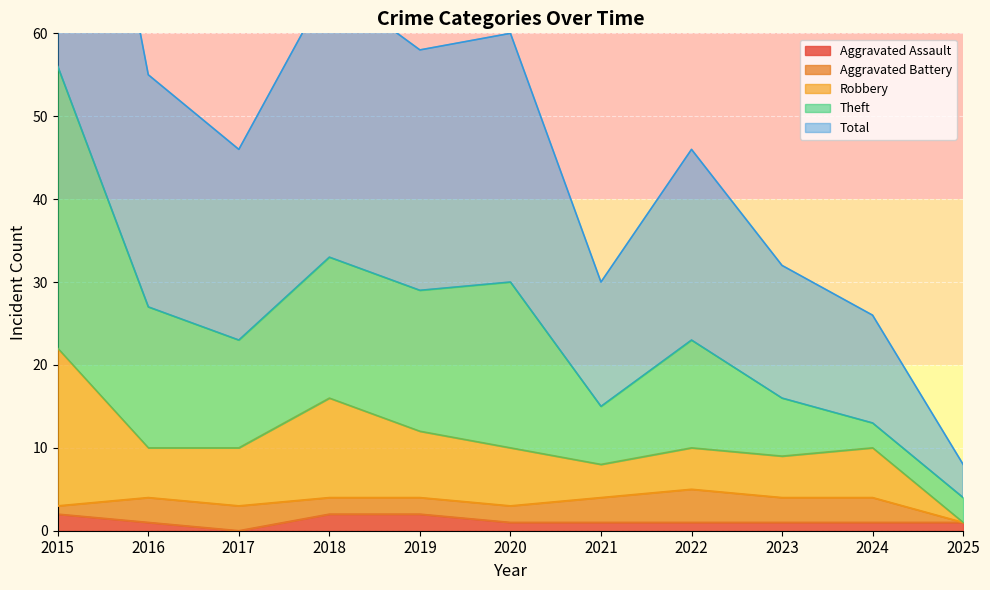

What is the average value of the Aggravated Assault series?

1